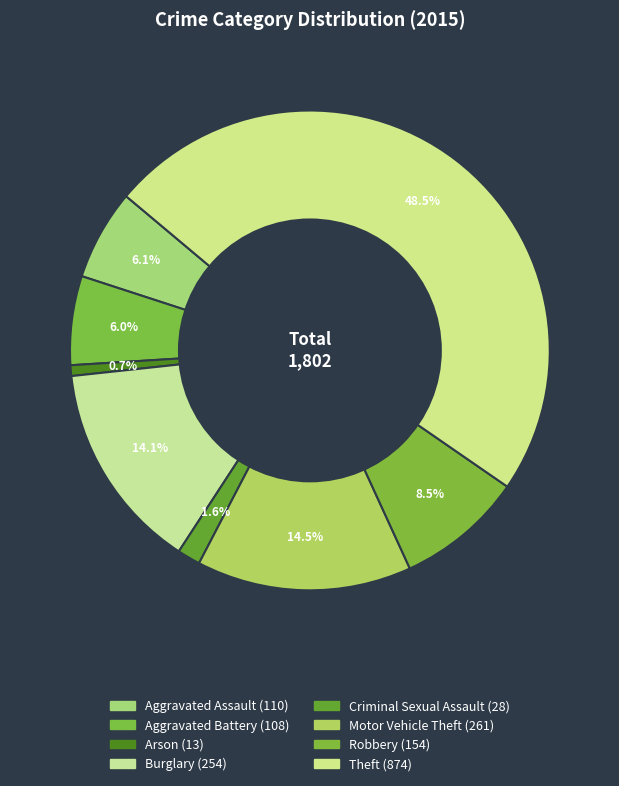

What is the smallest slice in the pie chart?

Arson